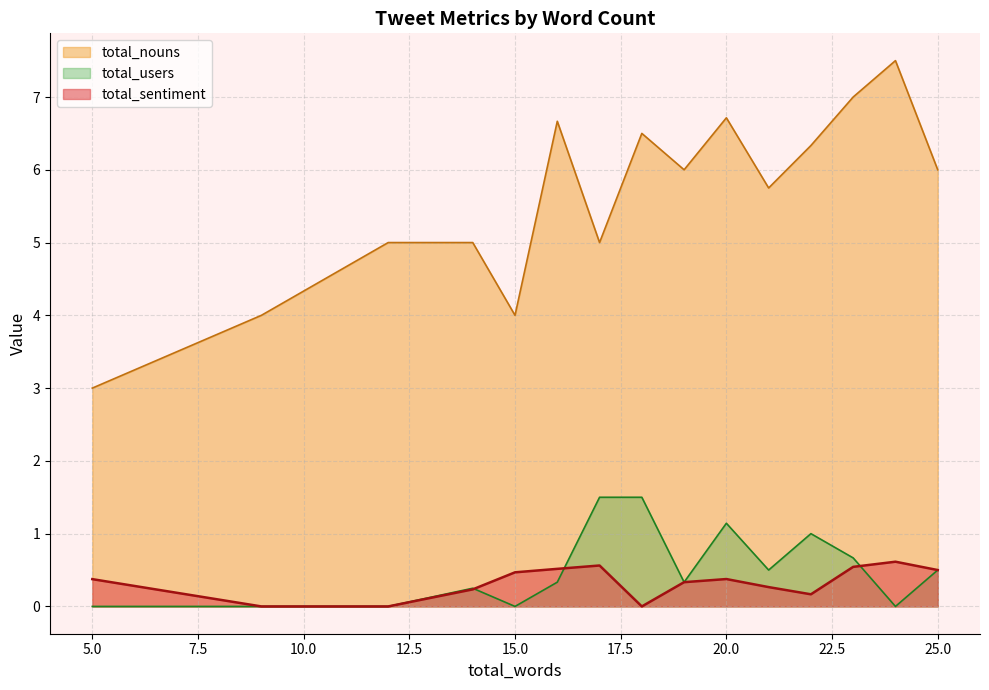

Which series changed the most between 20 and 21?

total_nouns